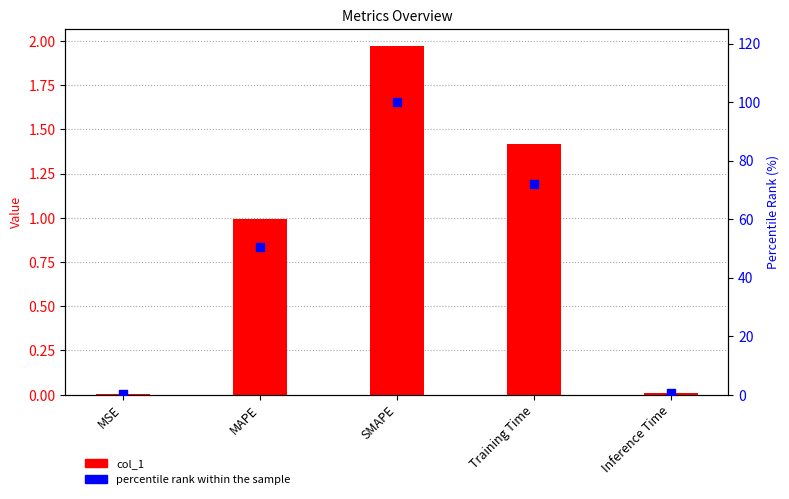

Which series reaches the minimum Y coordinate?

col_1